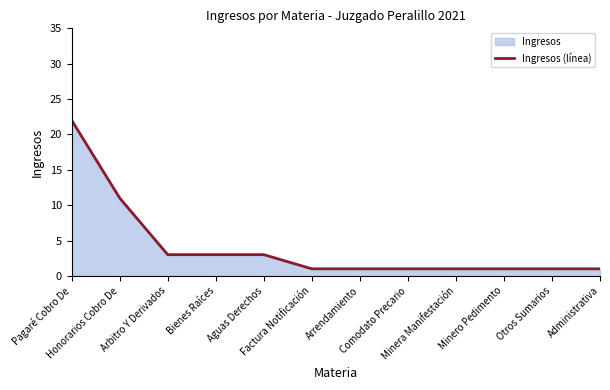

True or false: the data shows 11 at Honorarios Cobro De.

True